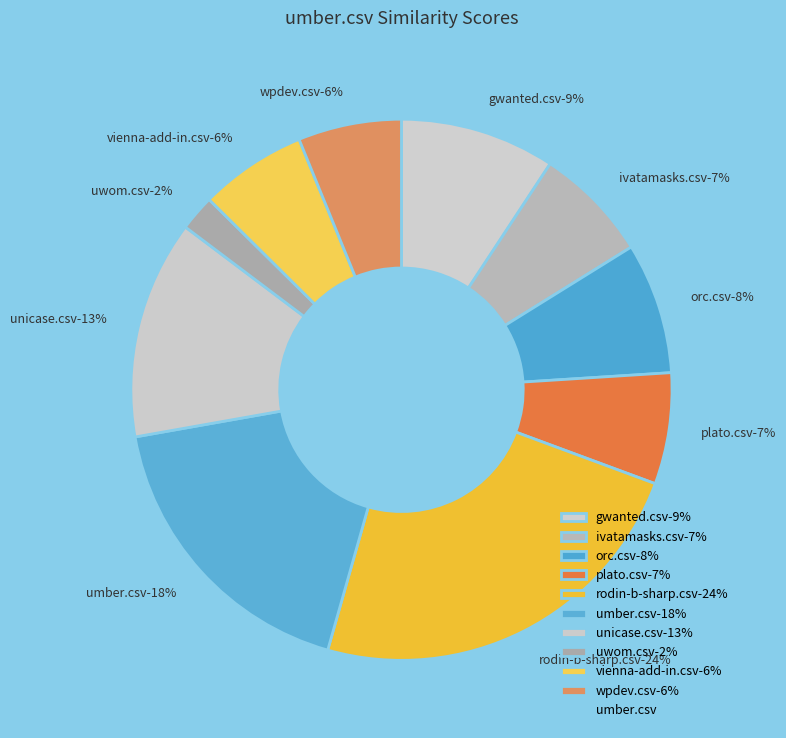

Which category has the smallest portion of the pie?

uwom.csv